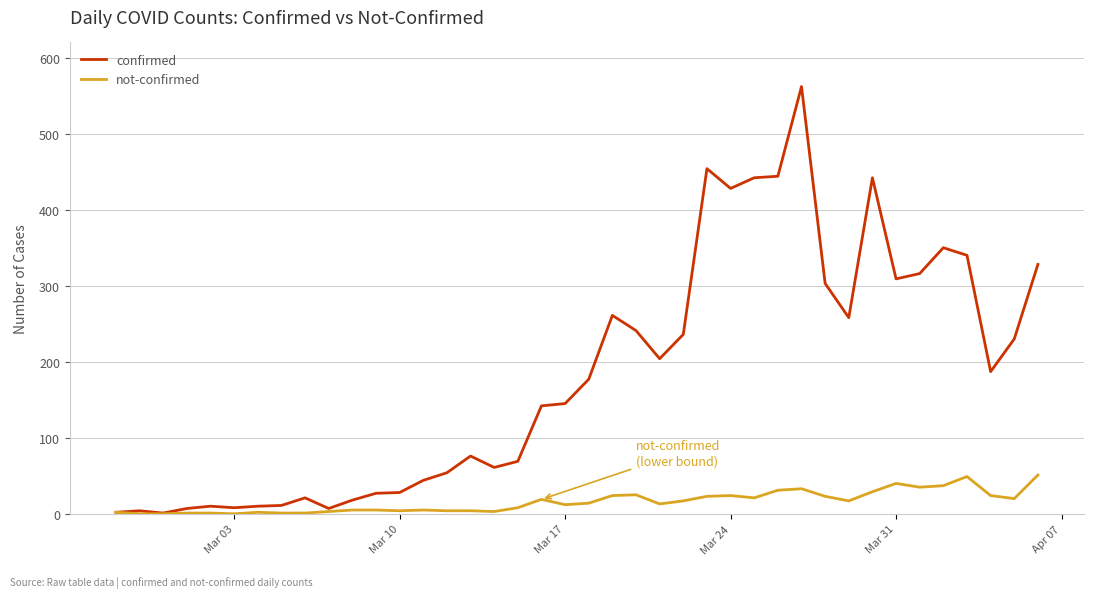

What is the maximum value shown in the chart?

562